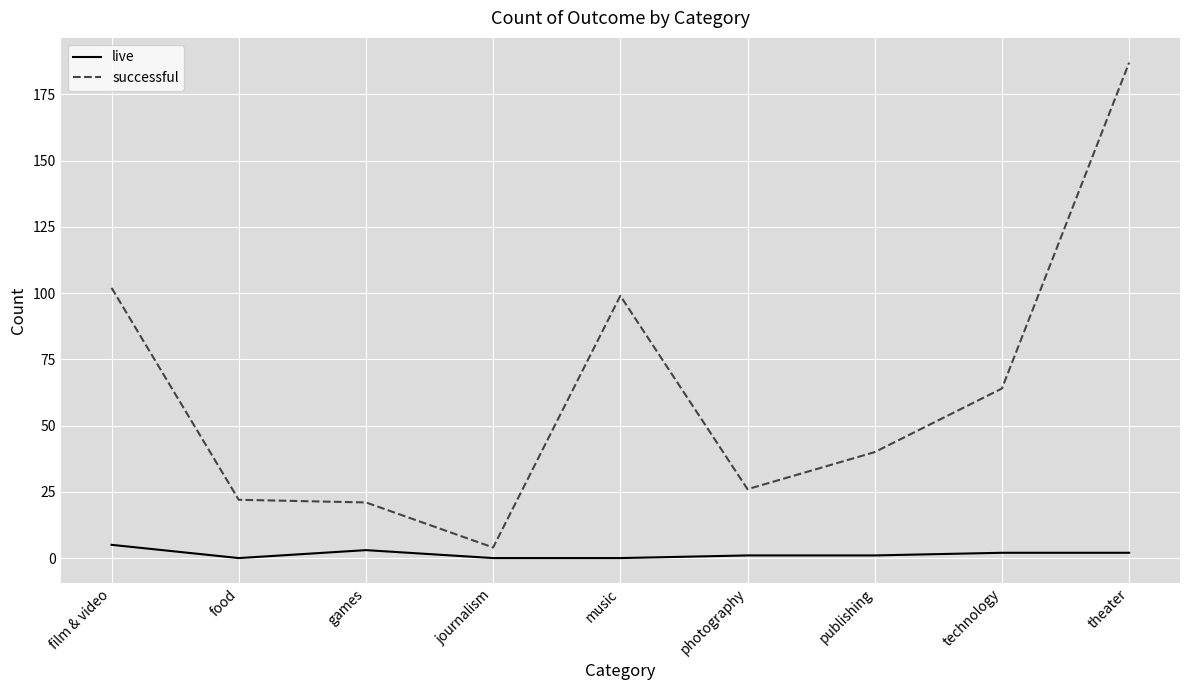

Reading left to right, transcribe all the data shown in this chart.

live: 5	0	3	0	0	1	1	2	2
successful: 102	22	21	4	99	26	40	64	187